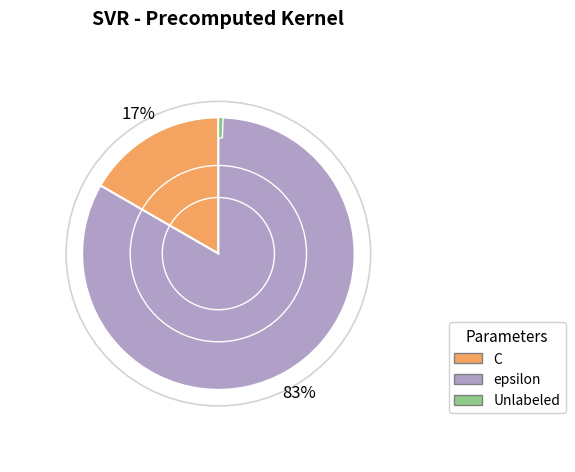

Count the number of slices in the pie.

3